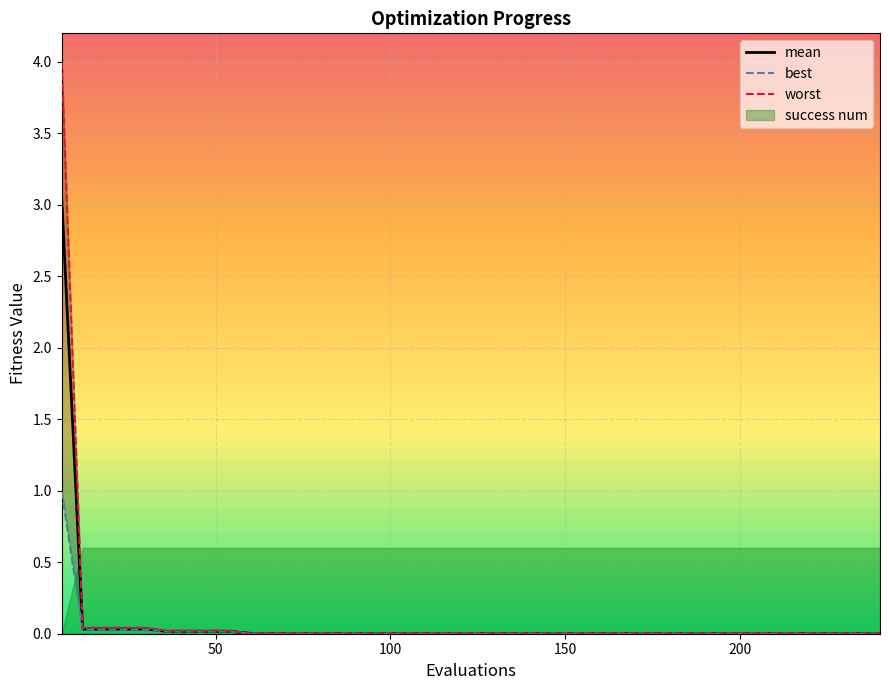

True or false: worst and mean intersect in this chart.

False